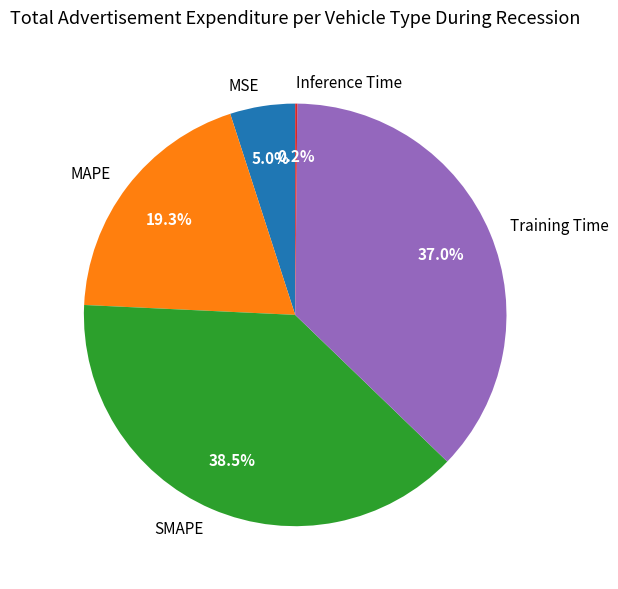

Which has a higher value, MSE or MAPE?

MAPE